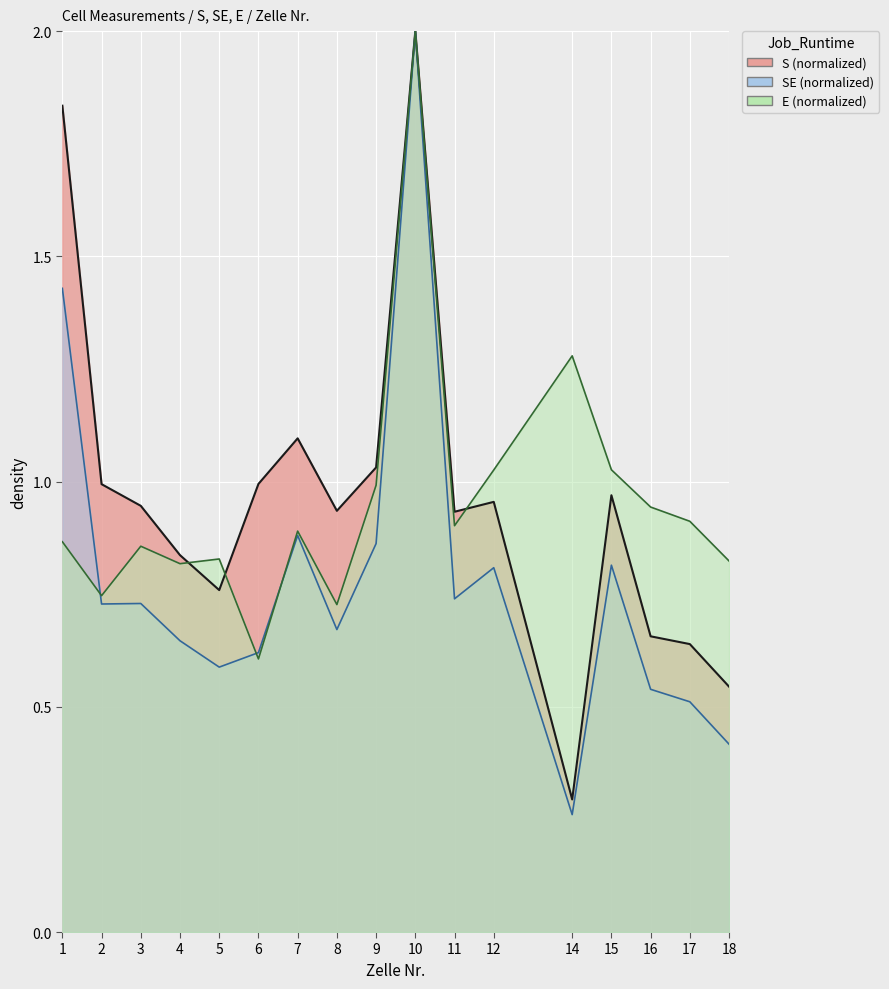

True or false: E has more than 1 interior local peaks.

True